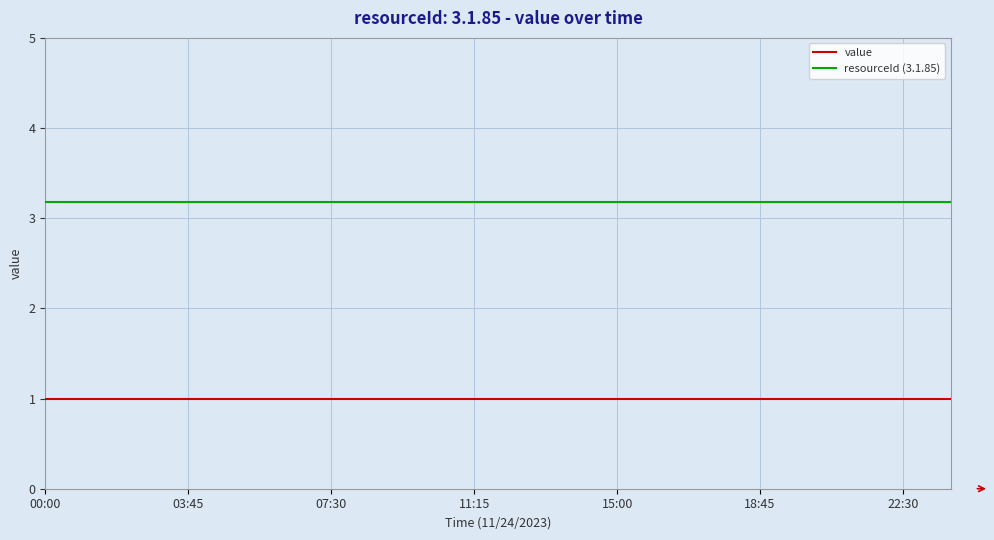

What is the smallest value displayed?

1.0